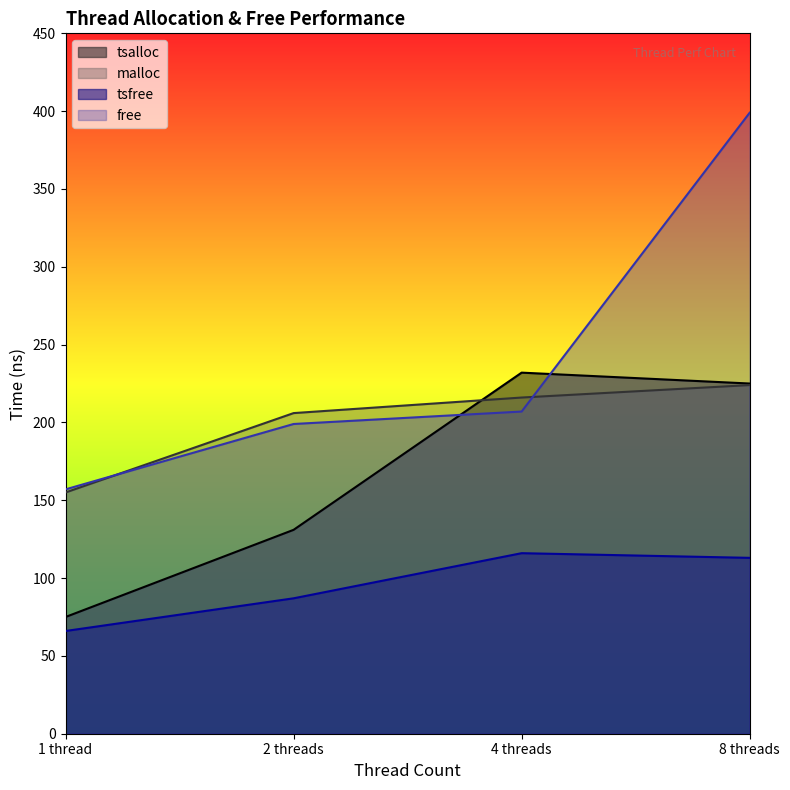

Which series ends up on top after the final intersection of free and malloc?

free